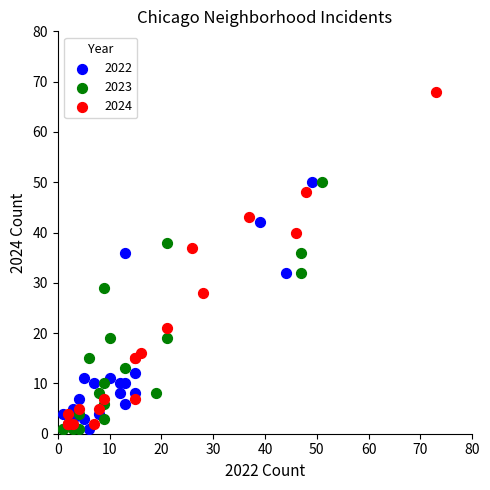

Which series contains the highest Y value?

2024